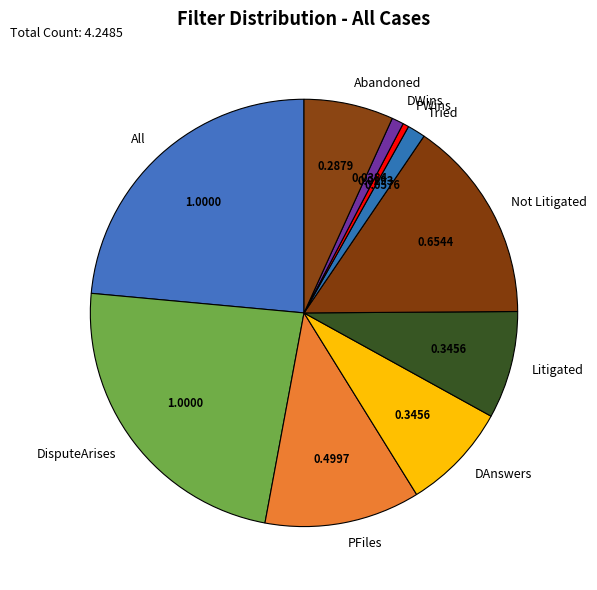

Do Tried and Abandoned together represent more than half of the pie?

No